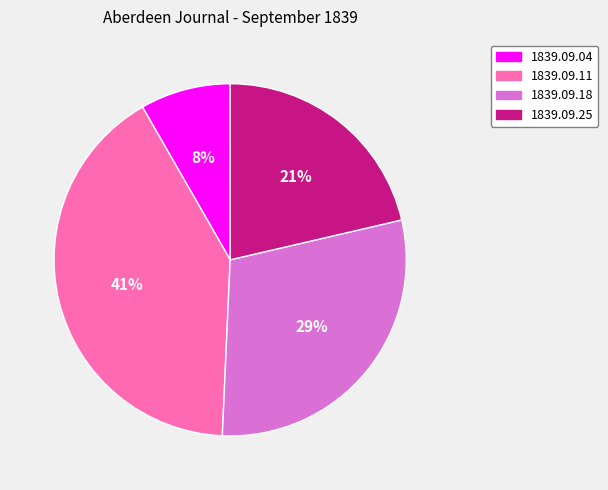

Is there any slice that represents more than half of the pie?

No